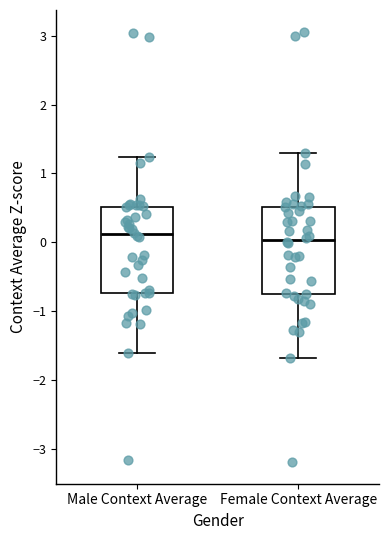

Where does the lower whisker of the box for Male Context Average end on the y-axis? The values are not printed on the chart, so give them approximately, as read against the axis.

-1.6